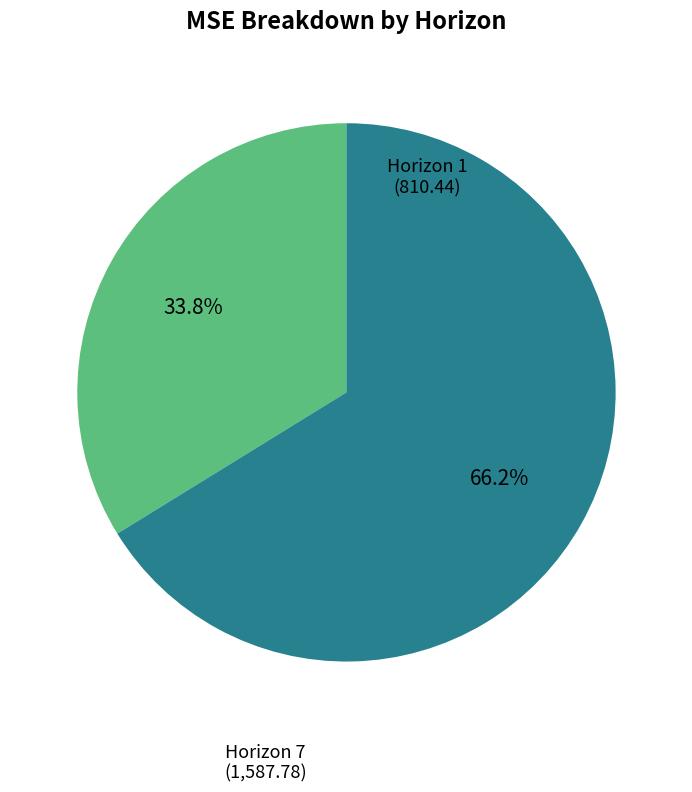

Which has a higher value, Horizon 1 or Horizon 7?

Horizon 7